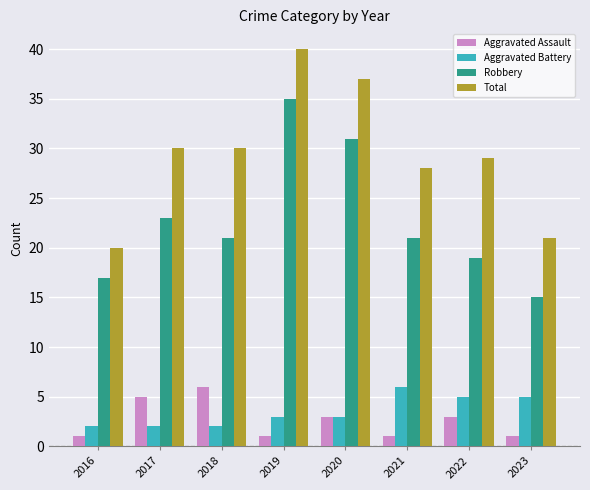

Which series changed the most between 2016 and 2022?

Total